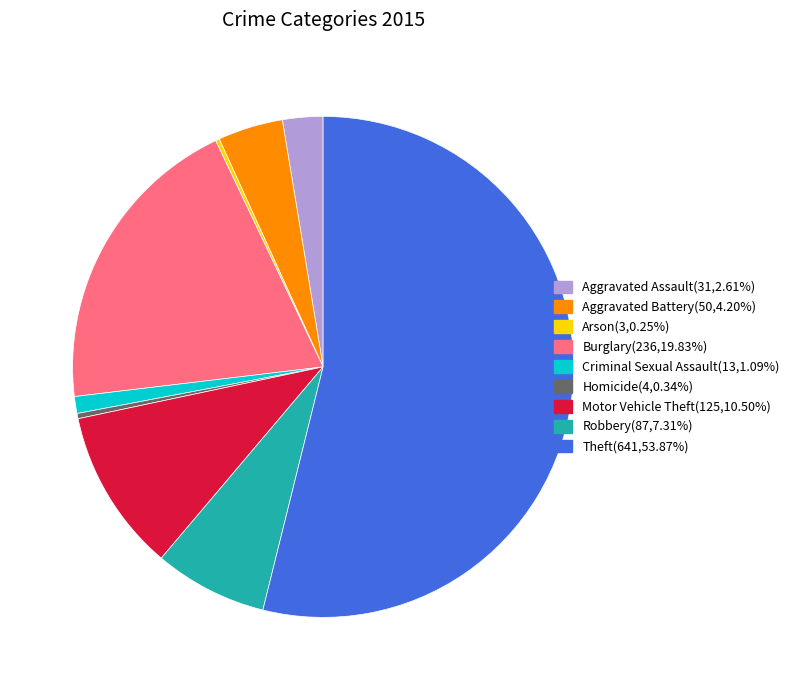

Do Homicide and Theft together represent more than half of the pie?

Yes